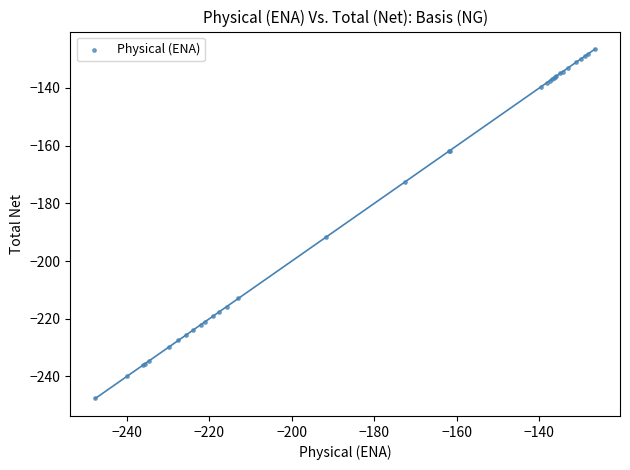

What Y value in the scatter plot is closest to -187?

-191.6